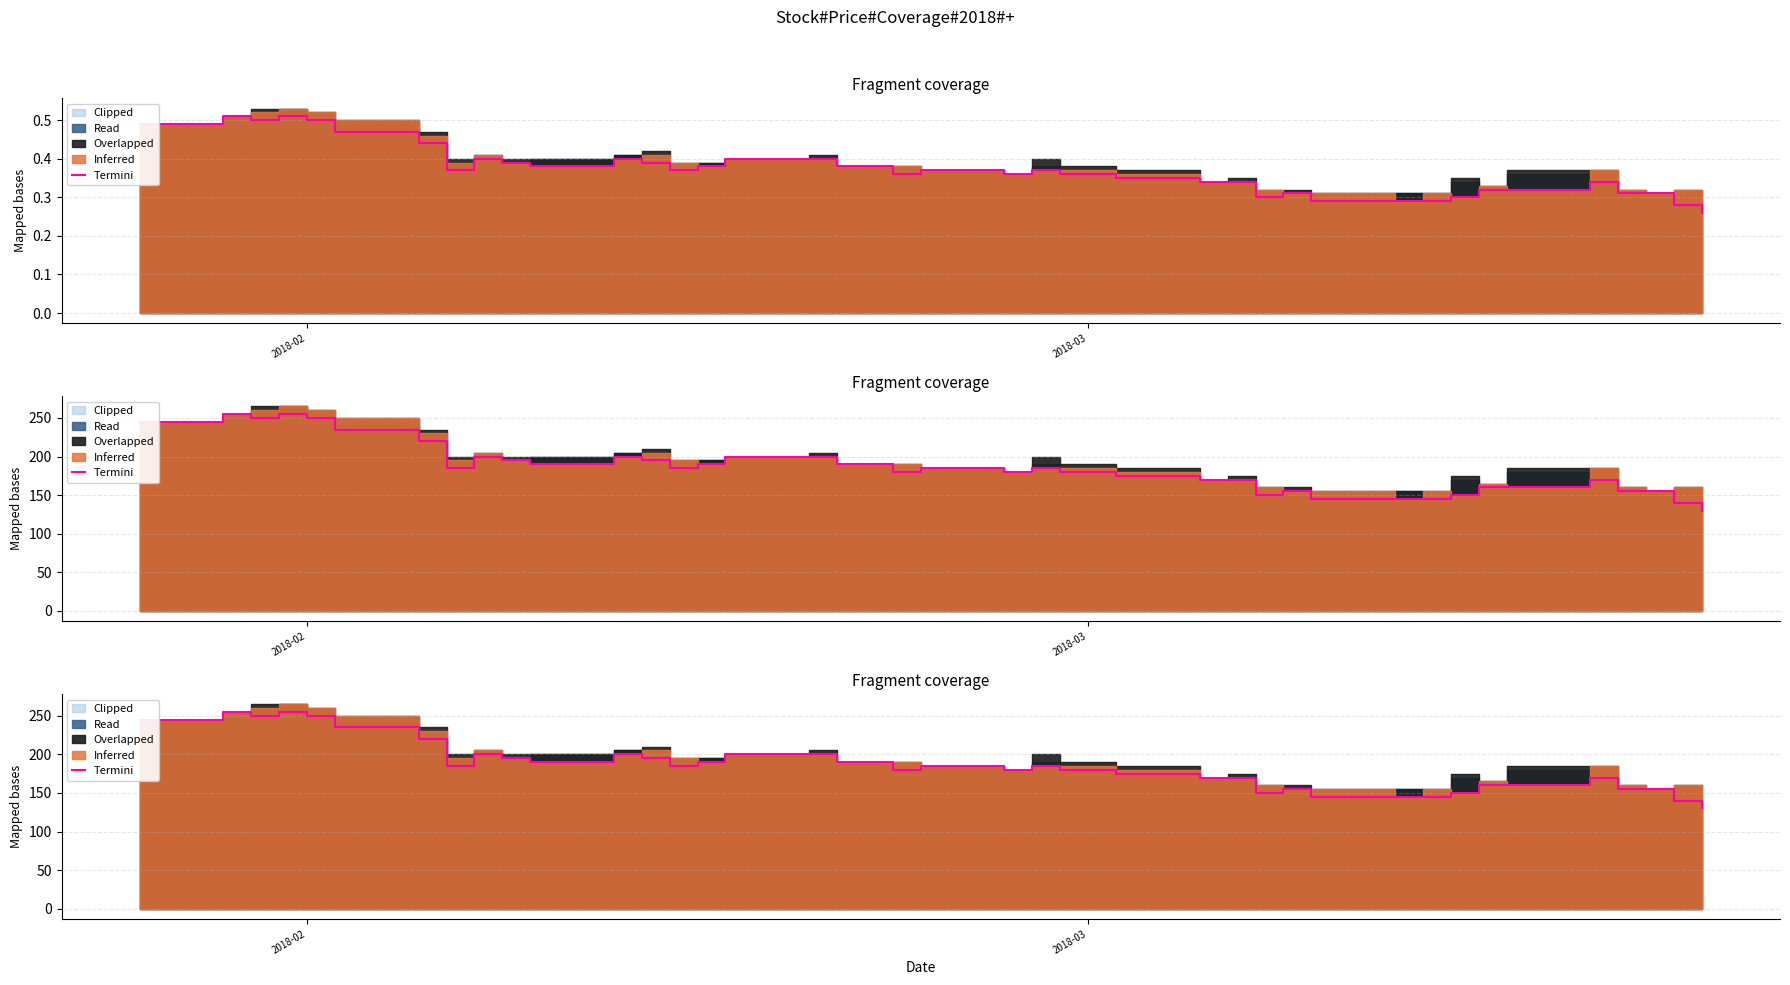

Does the chart display data point markers on the line(s)?

No